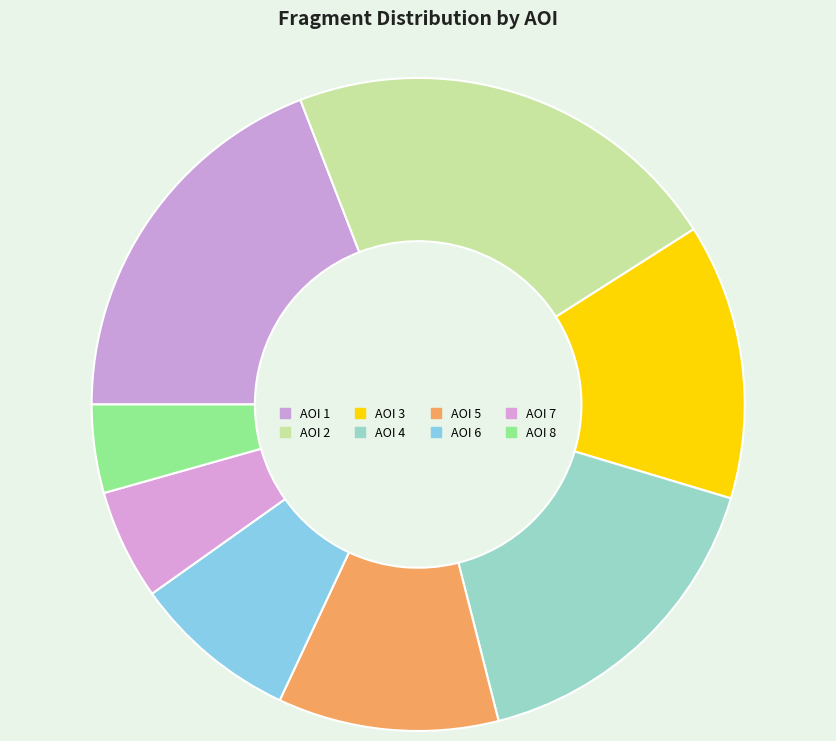

What is the largest slice in the pie chart?

AOI 2